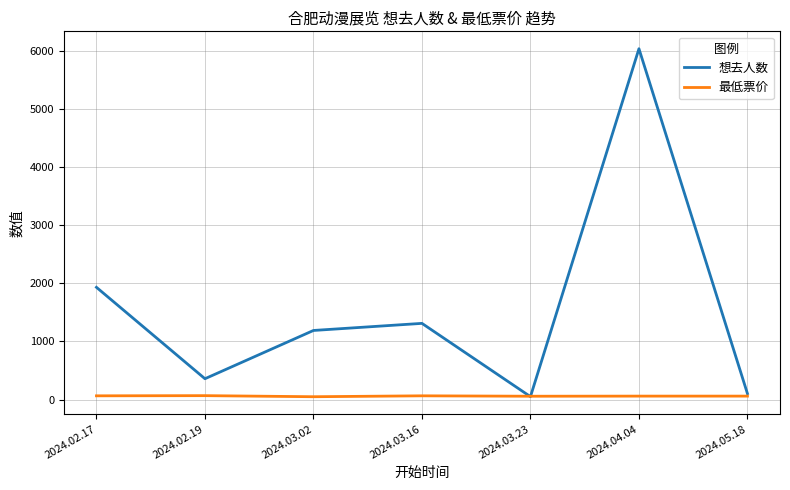

In 想去人数, how many points are lower than both neighbors (excluding endpoints)?

2